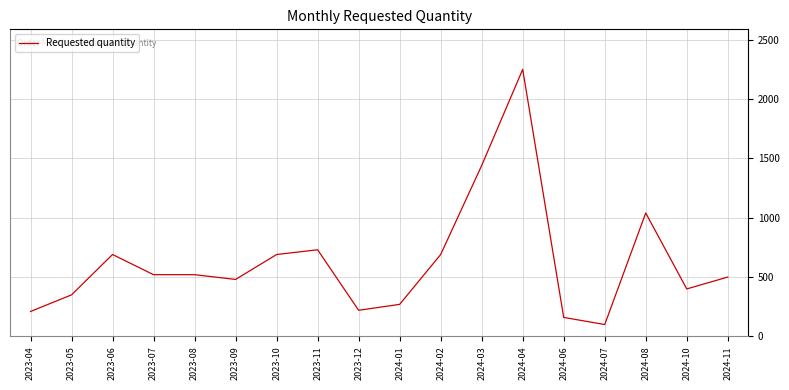

How many lines are shown in the chart?

1